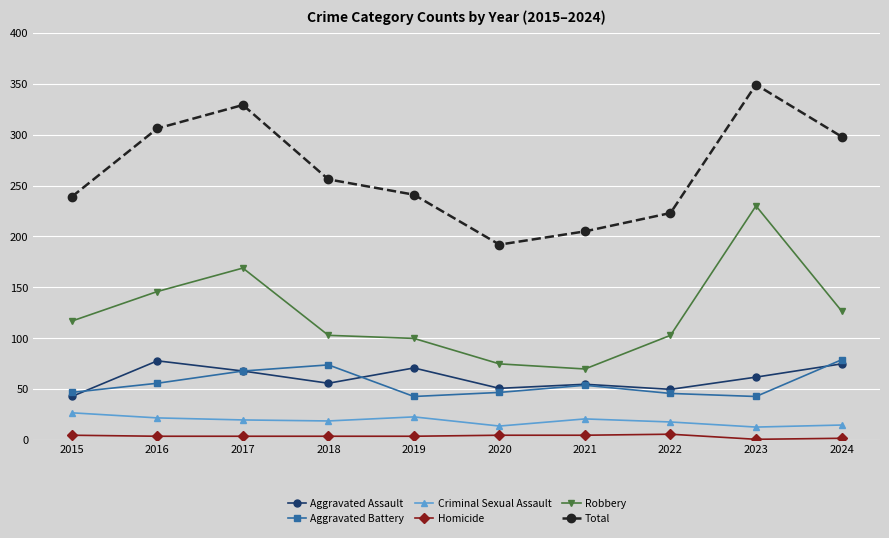

What is the difference between the maximum and minimum values in the Aggravated Assault series?

35